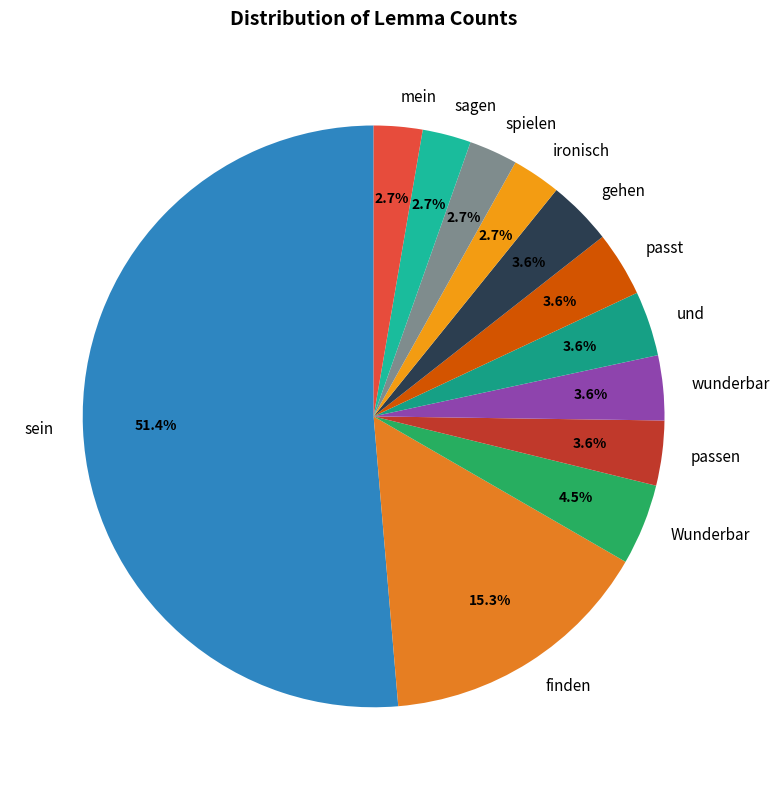

Which has a higher value, gehen or Wunderbar?

Wunderbar